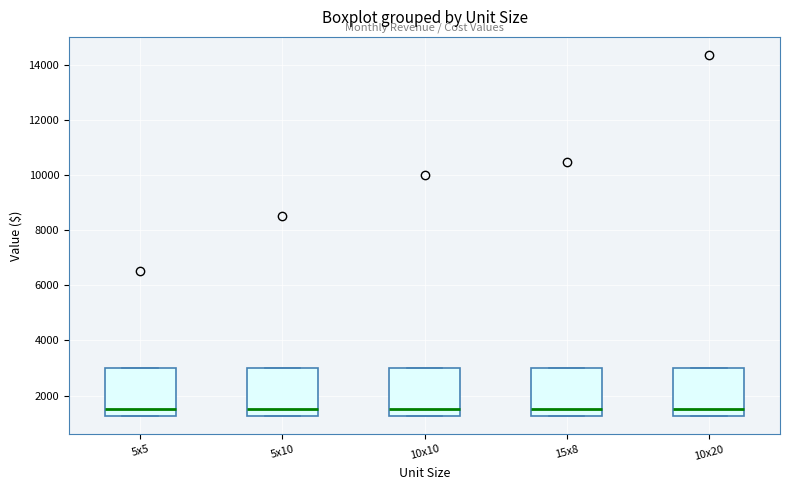

Reading left to right, read every box against the y-axis: the position of its median line, the range the box covers, and the ends of its whiskers. The values are not printed on the chart, so give them approximately, as read against the axis.

5x5: median 1600, box 1200 to 3000, whiskers 1200 to 3000
5x10: median 1600, box 1200 to 3000, whiskers 1200 to 3000
10x10: median 1600, box 1200 to 3000, whiskers 1200 to 3000
15x8: median 1600, box 1200 to 3000, whiskers 1200 to 3000
10x20: median 1600, box 1200 to 3000, whiskers 1200 to 3000